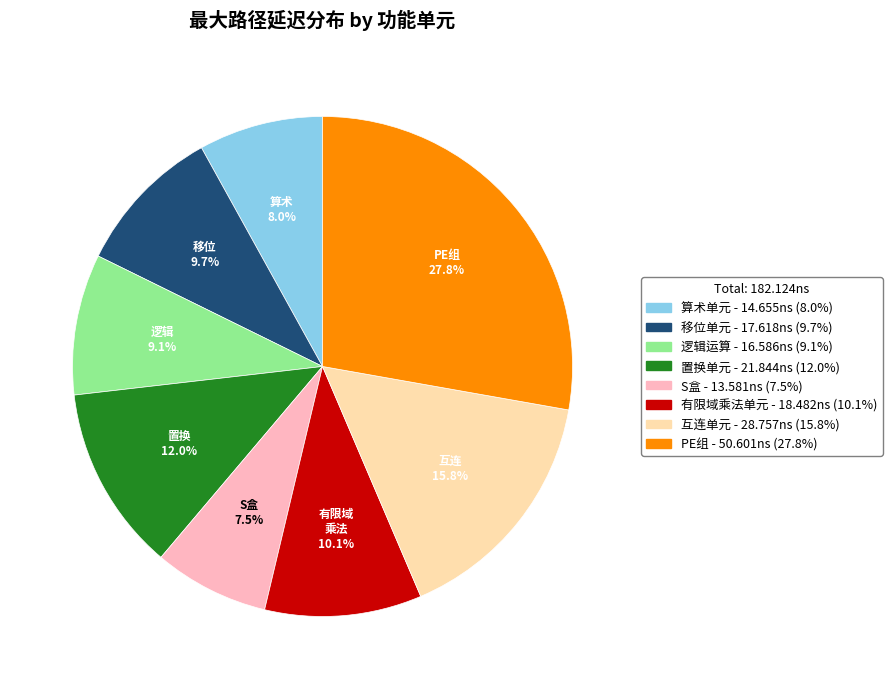

What percentage is the PE组 slice, to the nearest percent?

28%